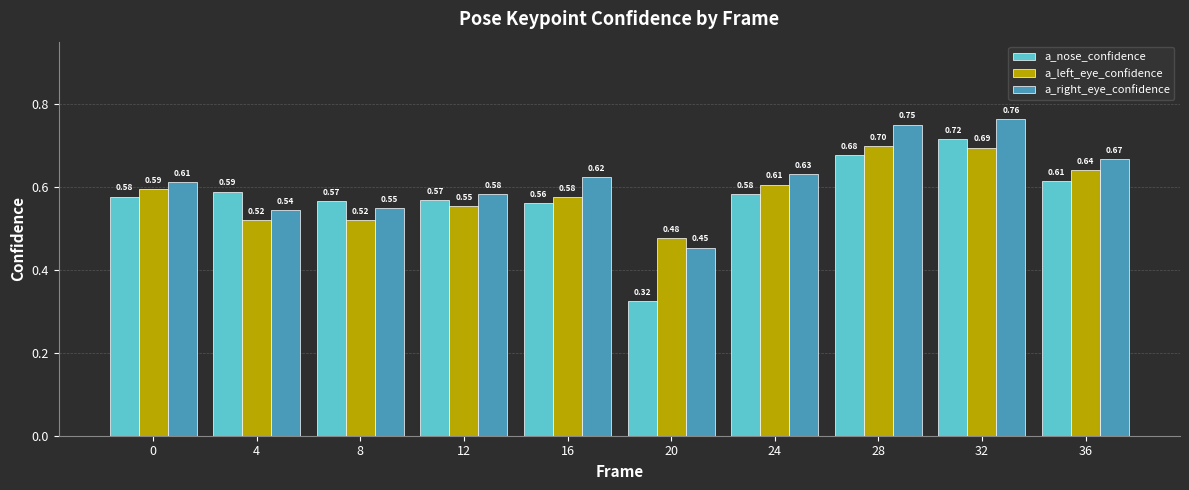

What is the total value across all series at 28?

2.1